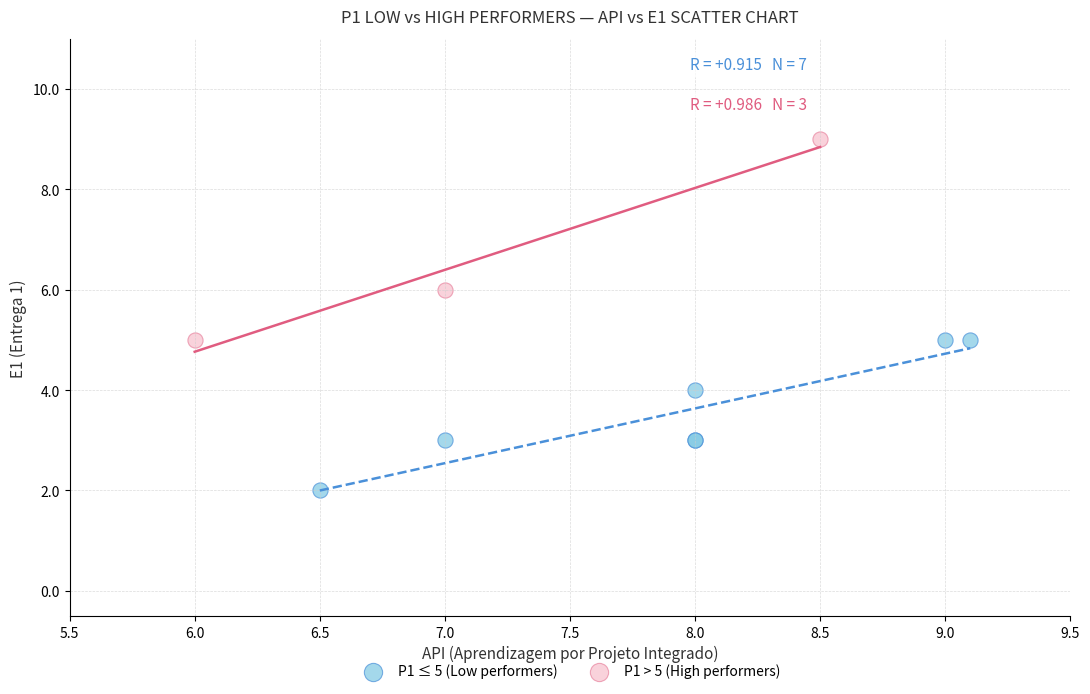

Which series has the largest Y range (max minus min)?

P1 > 5 (High performers)